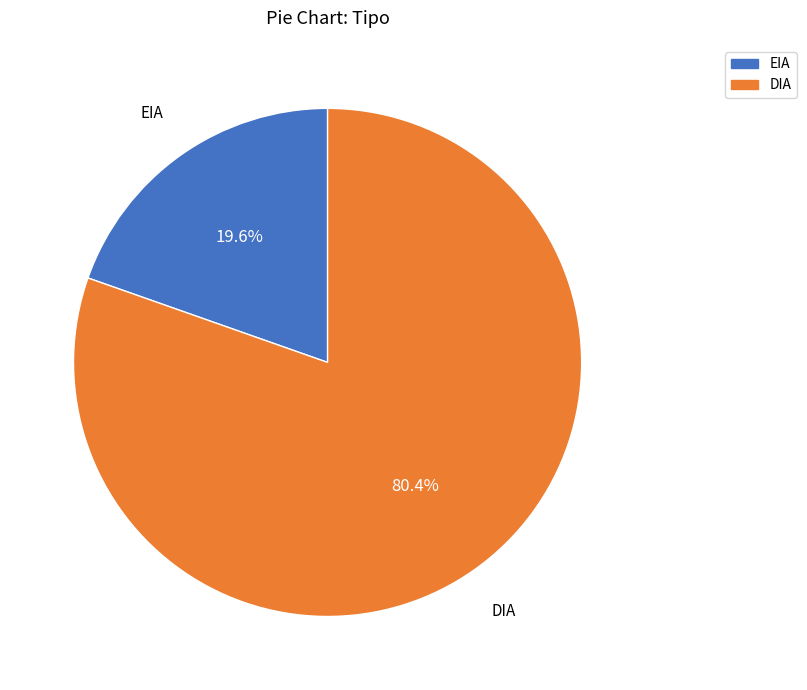

What is the majority slice?

DIA